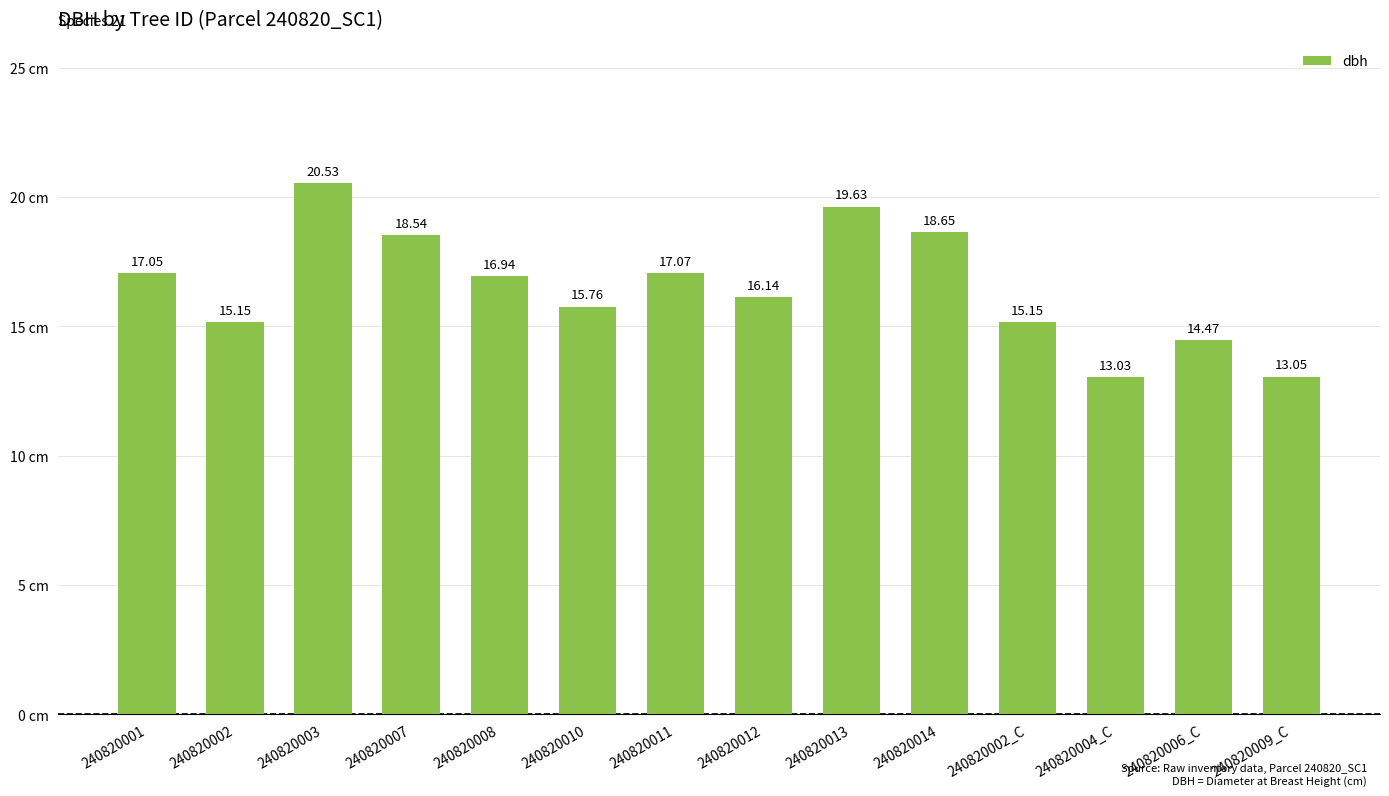

What position from the right is 240820004_C?

3